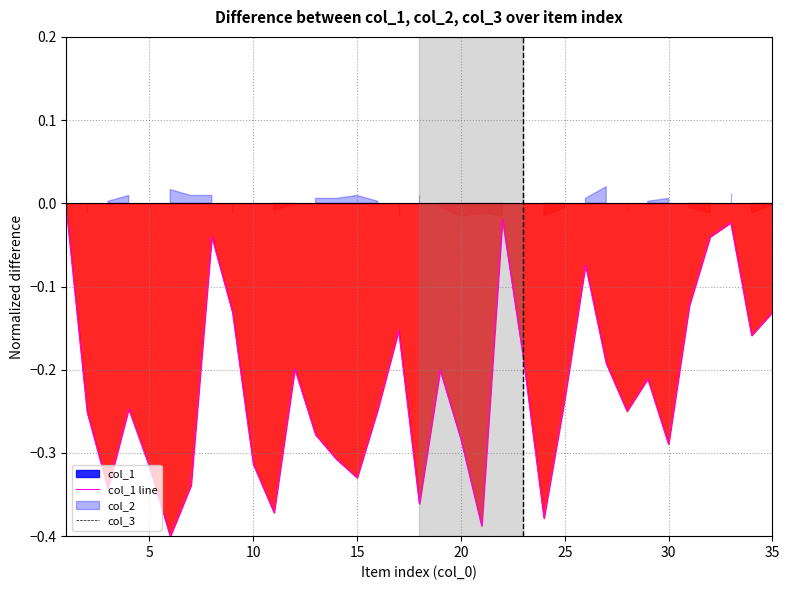

True or false: col_3 has more than 2 points higher than both neighbors.

False